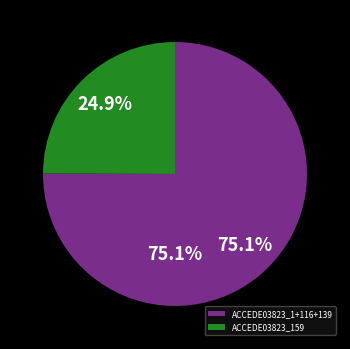

Is ACCEDE03823_159.png the majority of the pie?

No